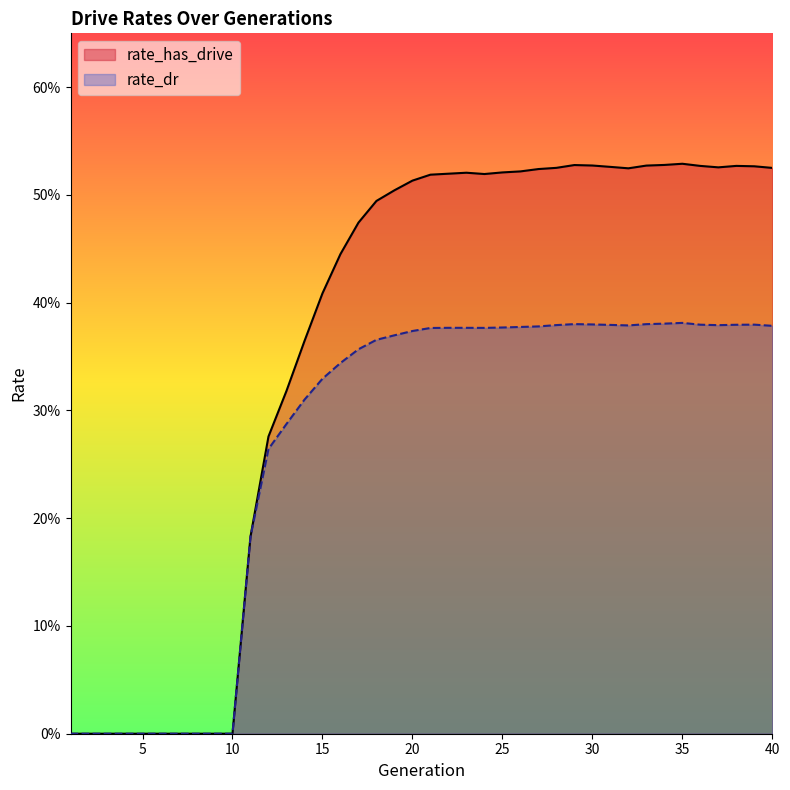

The value of rate_has_drive at 21 is 0.5. True or false?

True